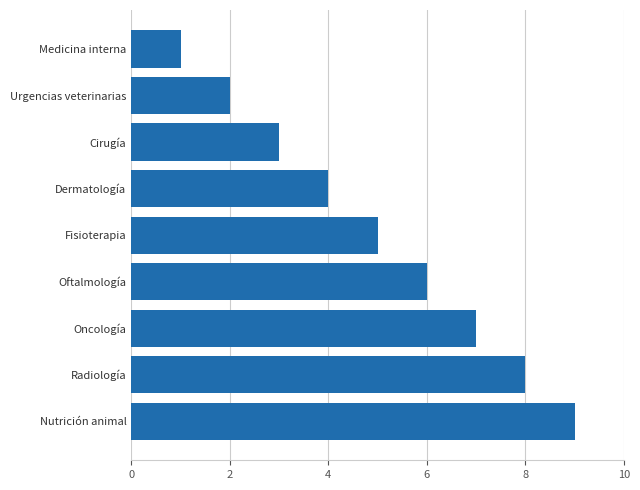

What is the approximate value at Cirugía?

3